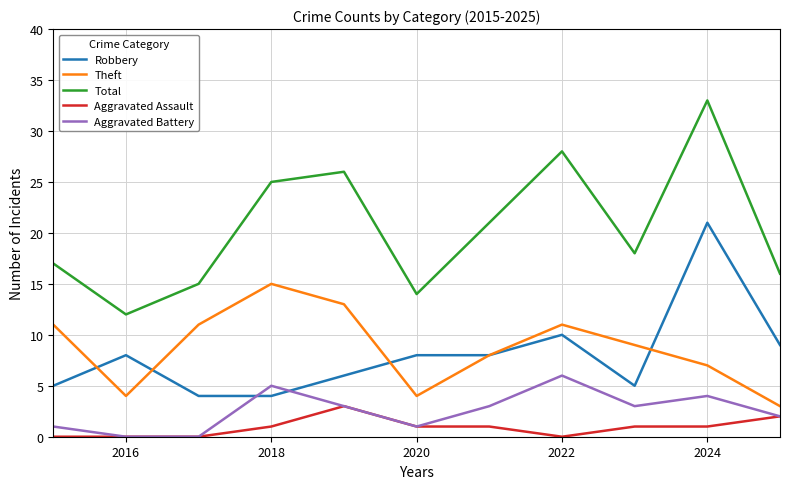

What are all the series names shown in the legend?

Robbery, Theft, Total, Aggravated Assault, Aggravated Battery